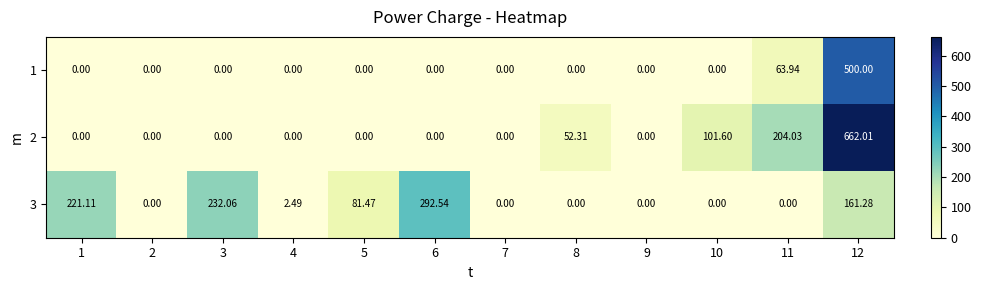

Rank the series by their maximum value, from highest to lowest.

2, 1, 3